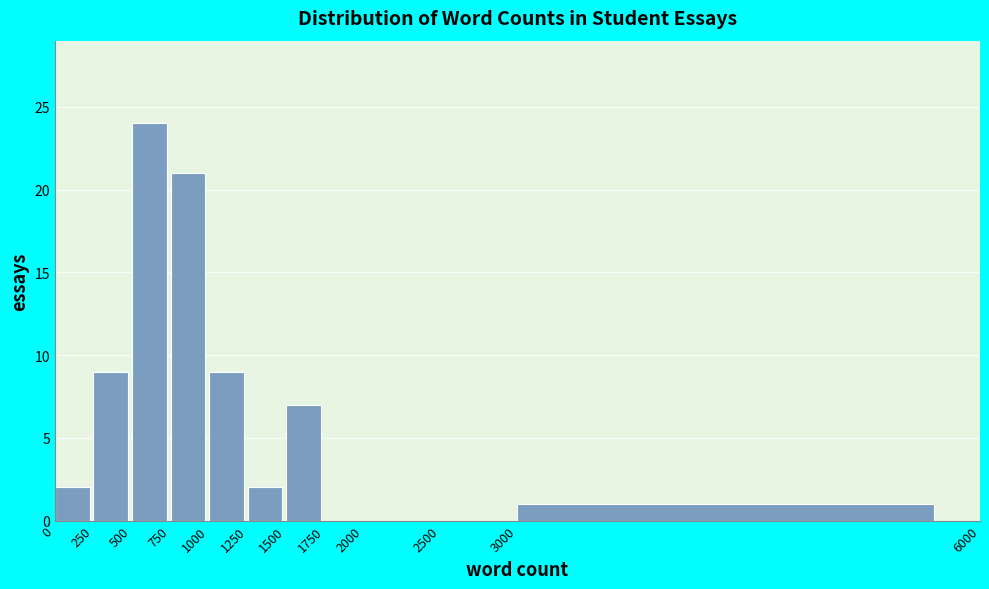

Reading left to right, transcribe this chart: for each bar, give the range it covers on the x-axis and its height. The values are not printed on the chart, so give them approximately, as read against the axis.

0 to 250: 2
250 to 500: 9
500 to 750: 24
750 to 1000: 21
1000 to 1250: 9
1250 to 1500: 2
1500 to 1750: 7
1750 to 2000: 0
2000 to 2500: 0
2500 to 3000: 0
3000 to 6000: 1